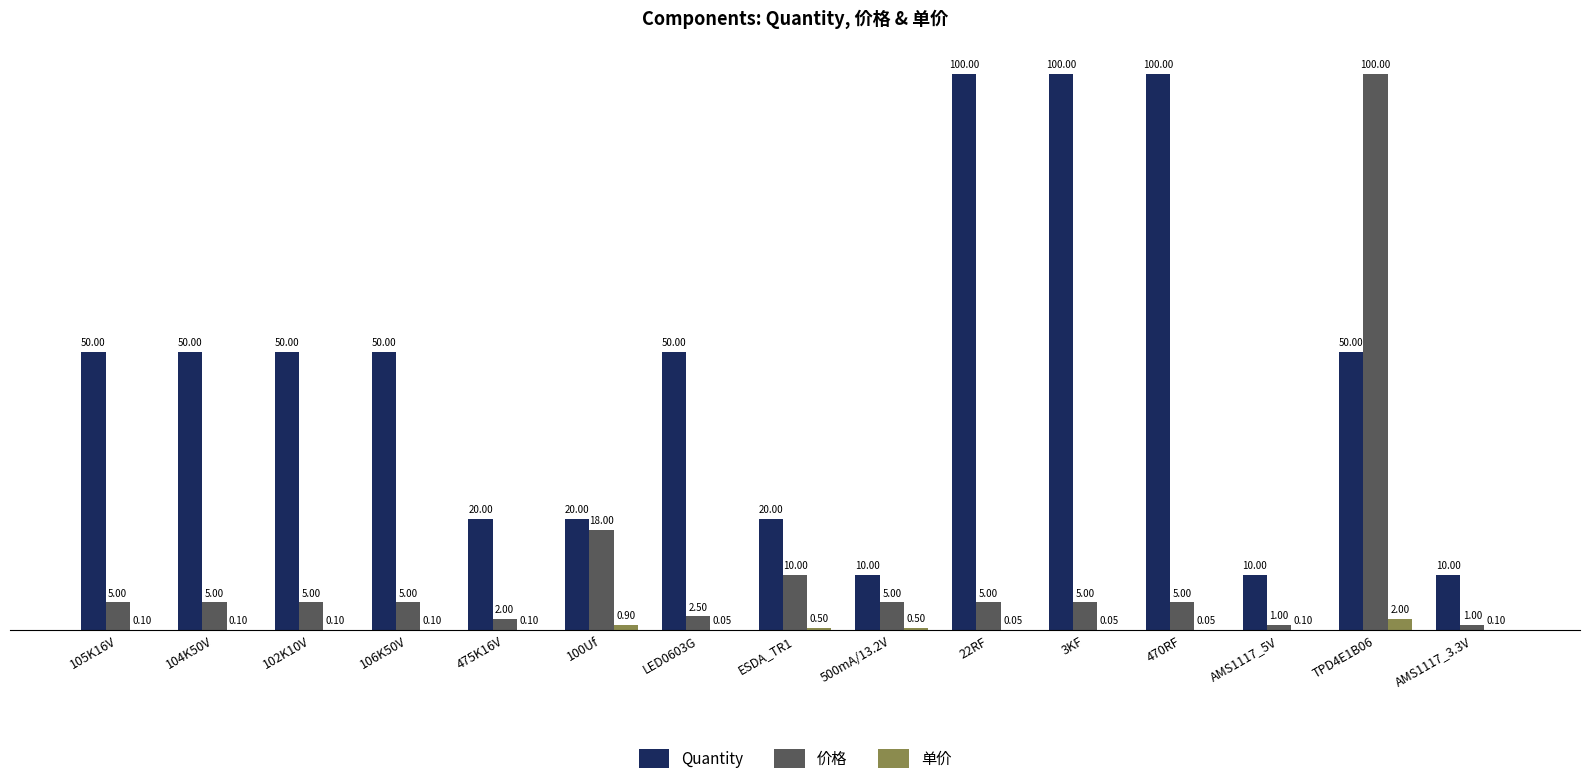

At which category is the sum across all series the highest?

TPD4E1B06